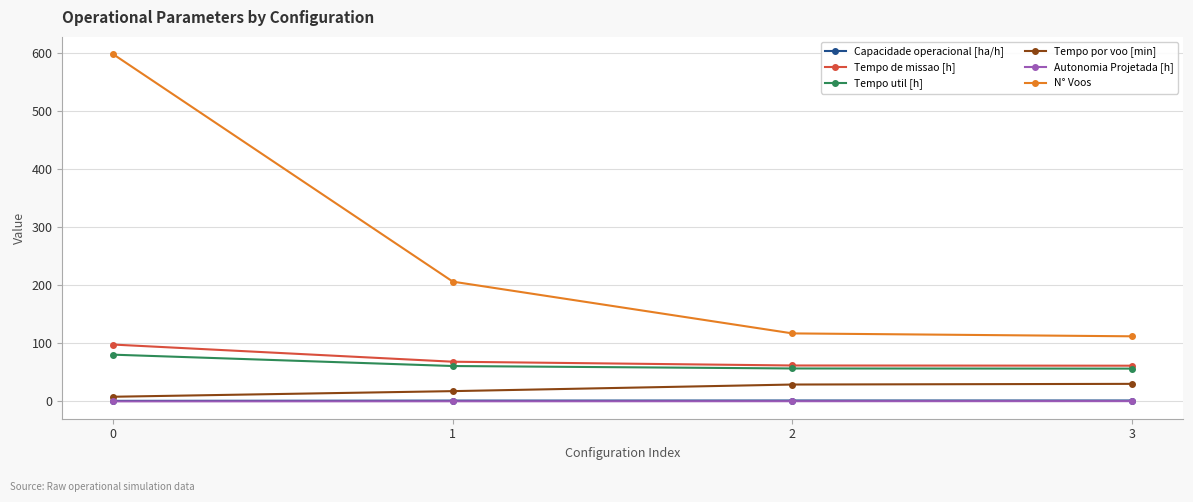

Which series changed the most between 1 and 3?

N° Voos